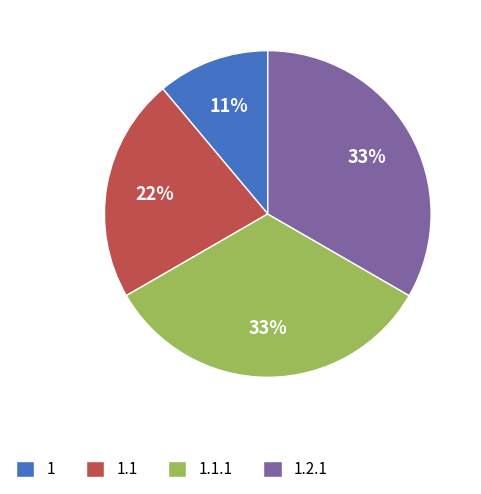

Is the sum of 1.2.1 and 1.1 greater than half?

Yes